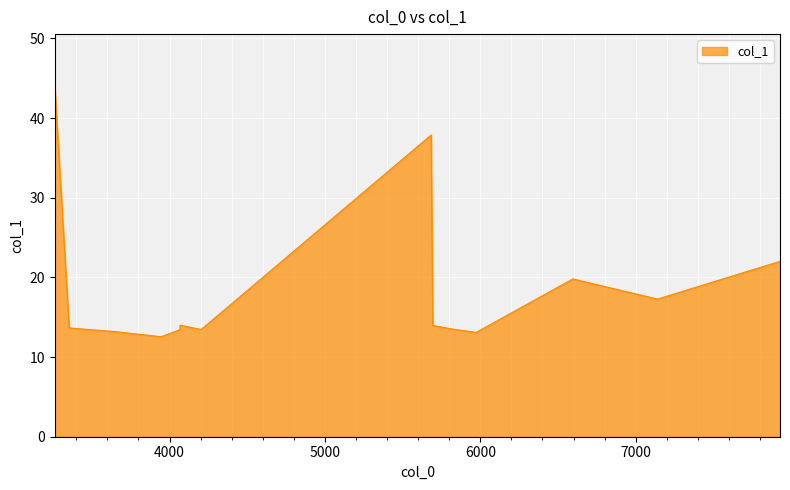

Count the number of categories in the chart.

14